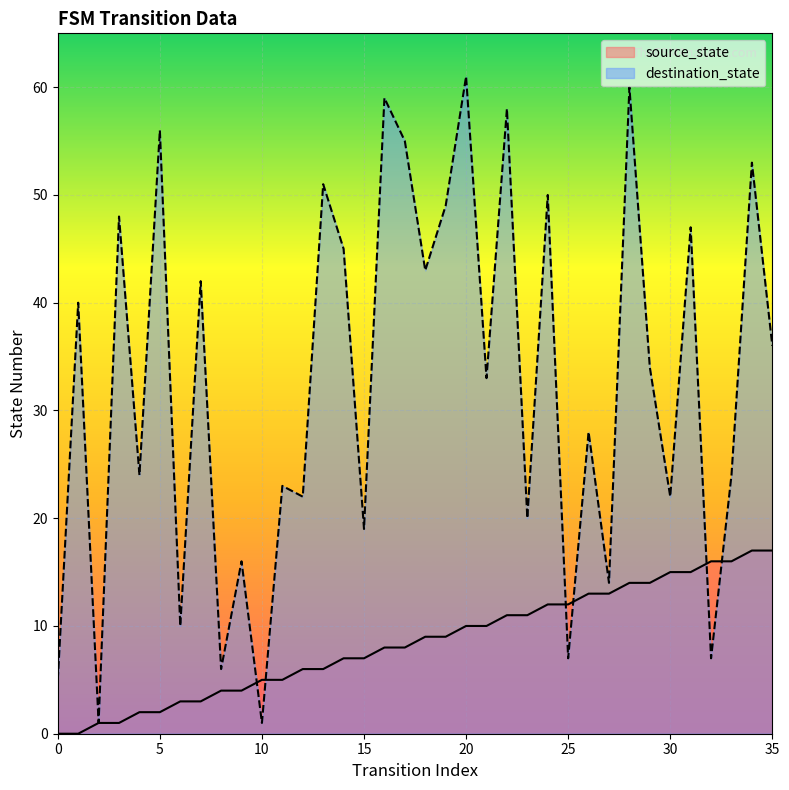

How many intersections are there between source_state and destination_state?

6